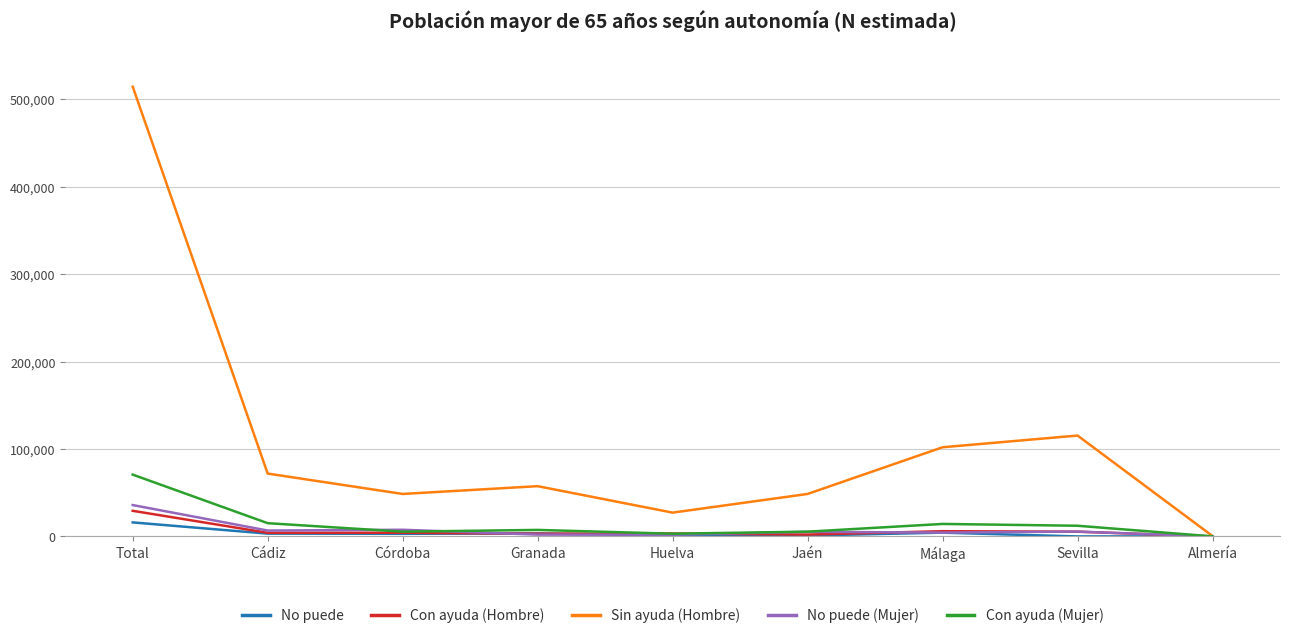

At which category is the sum across all series the highest?

Total